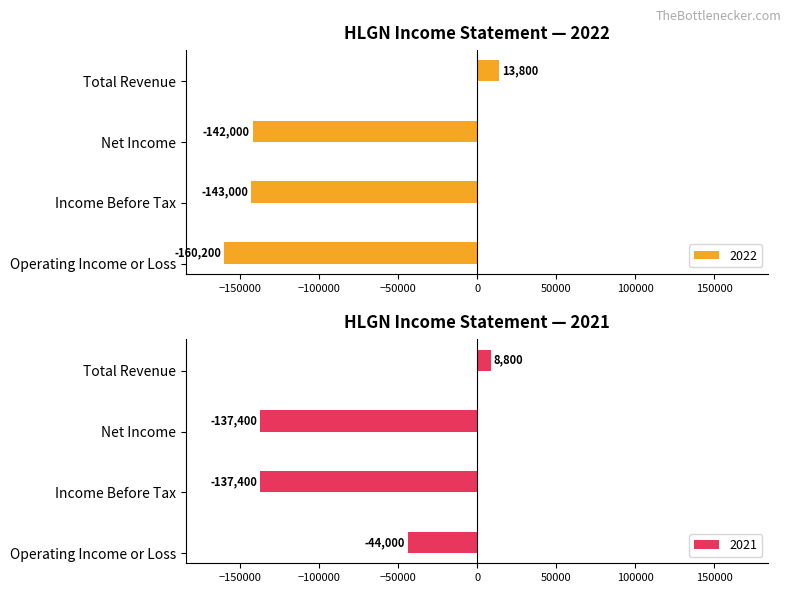

What is the value of the 2021-12-31 bar at the 1st from the left?

-44000